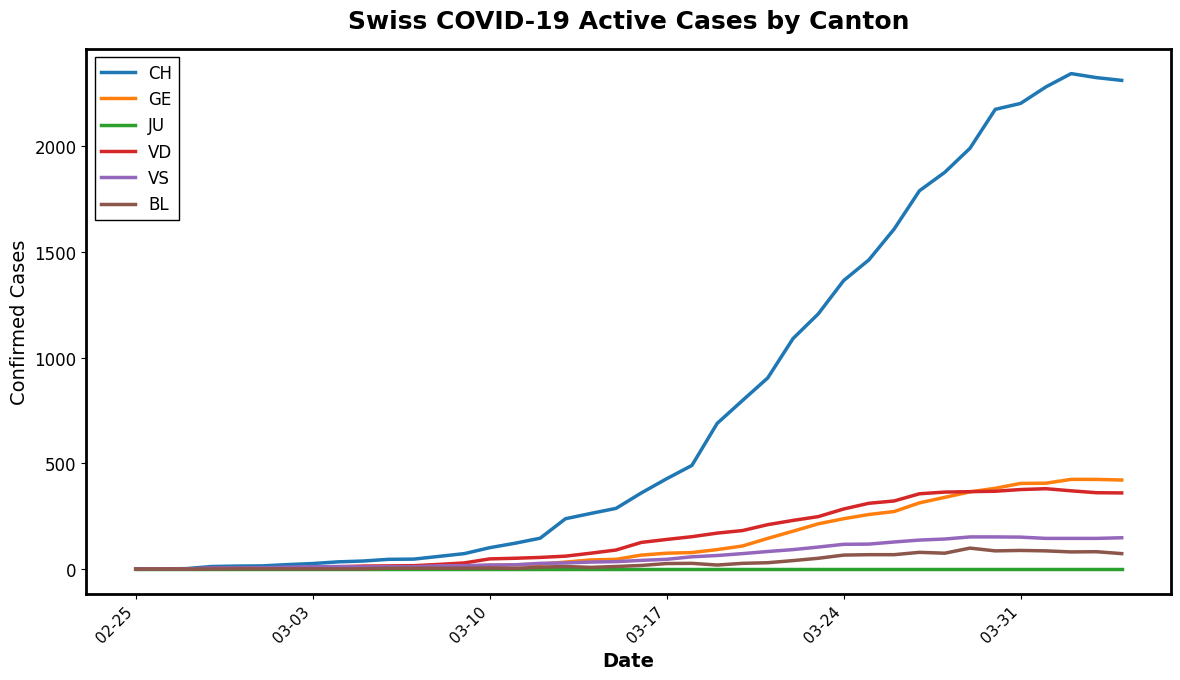

Which series has the largest range (max minus min)?

CH